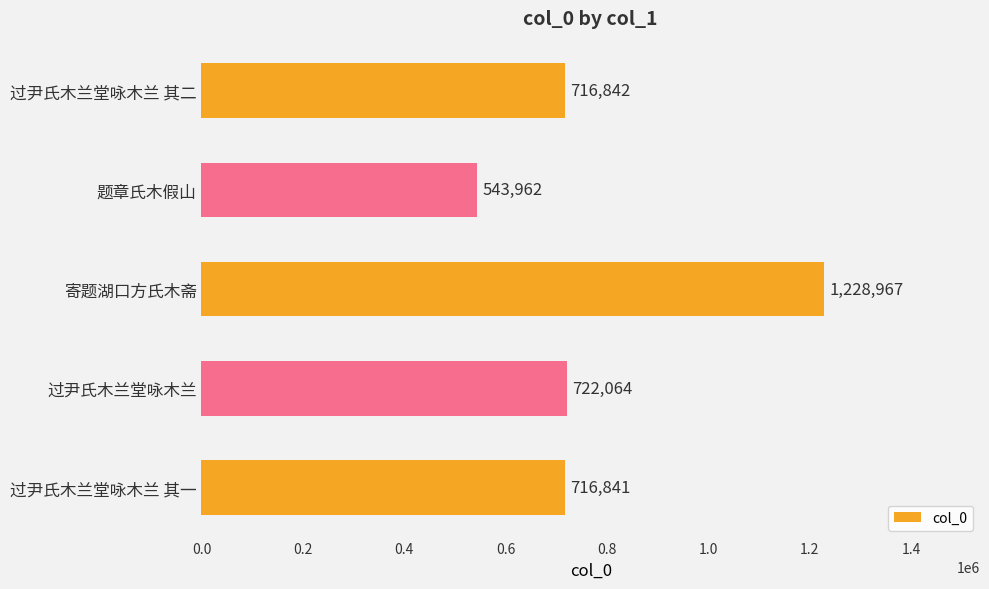

How many data points are less than 716842?

2